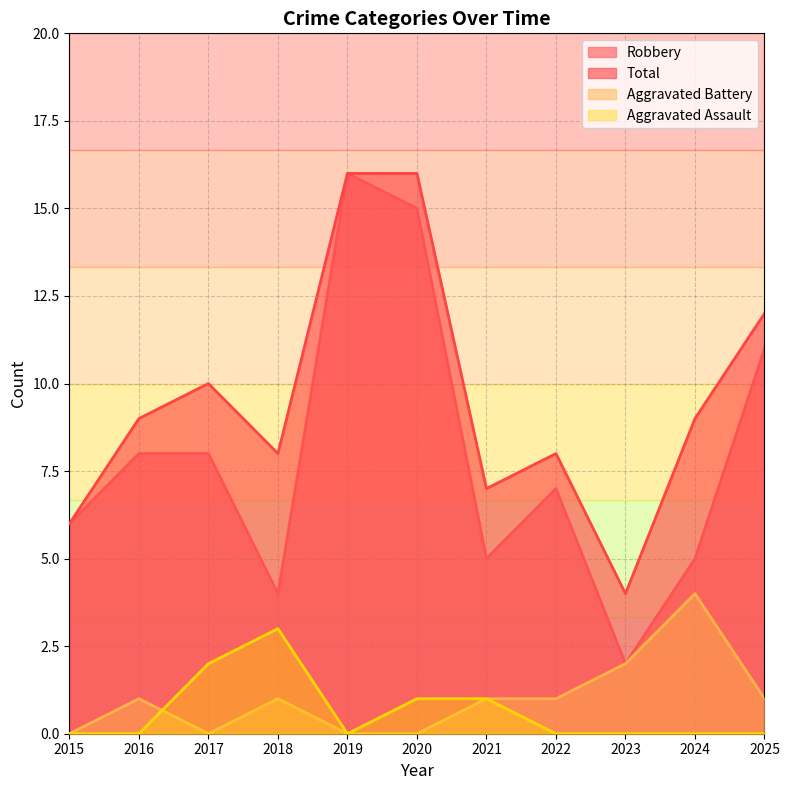

At which category does Aggravated Assault reach its first local peak?

2018